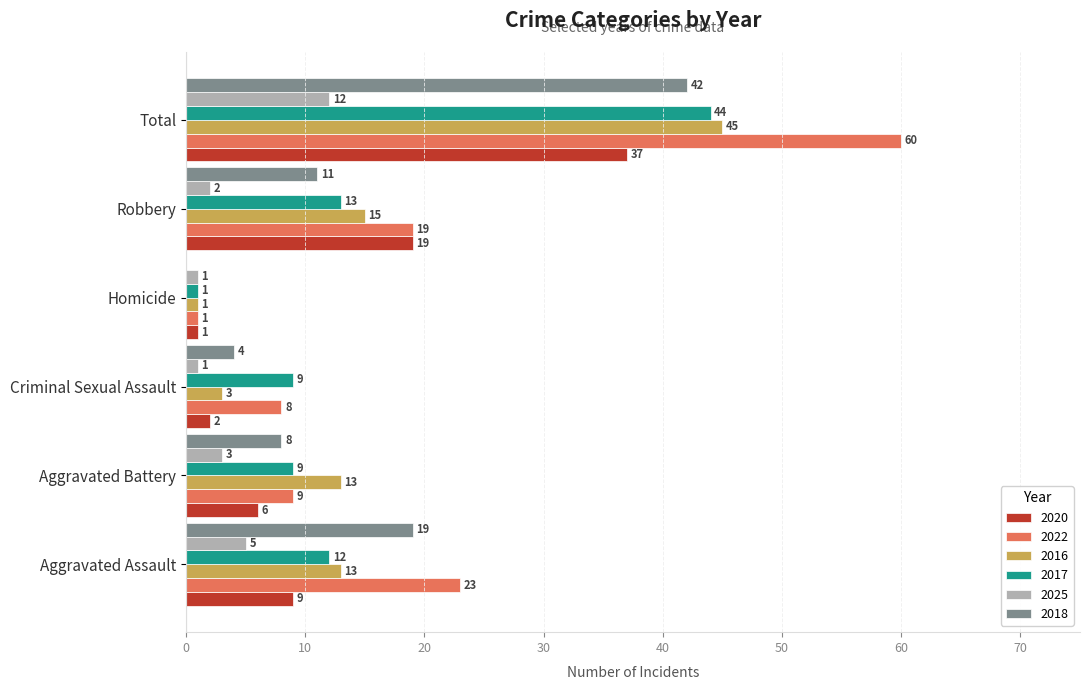

What is the sum of all 2020 values?

74